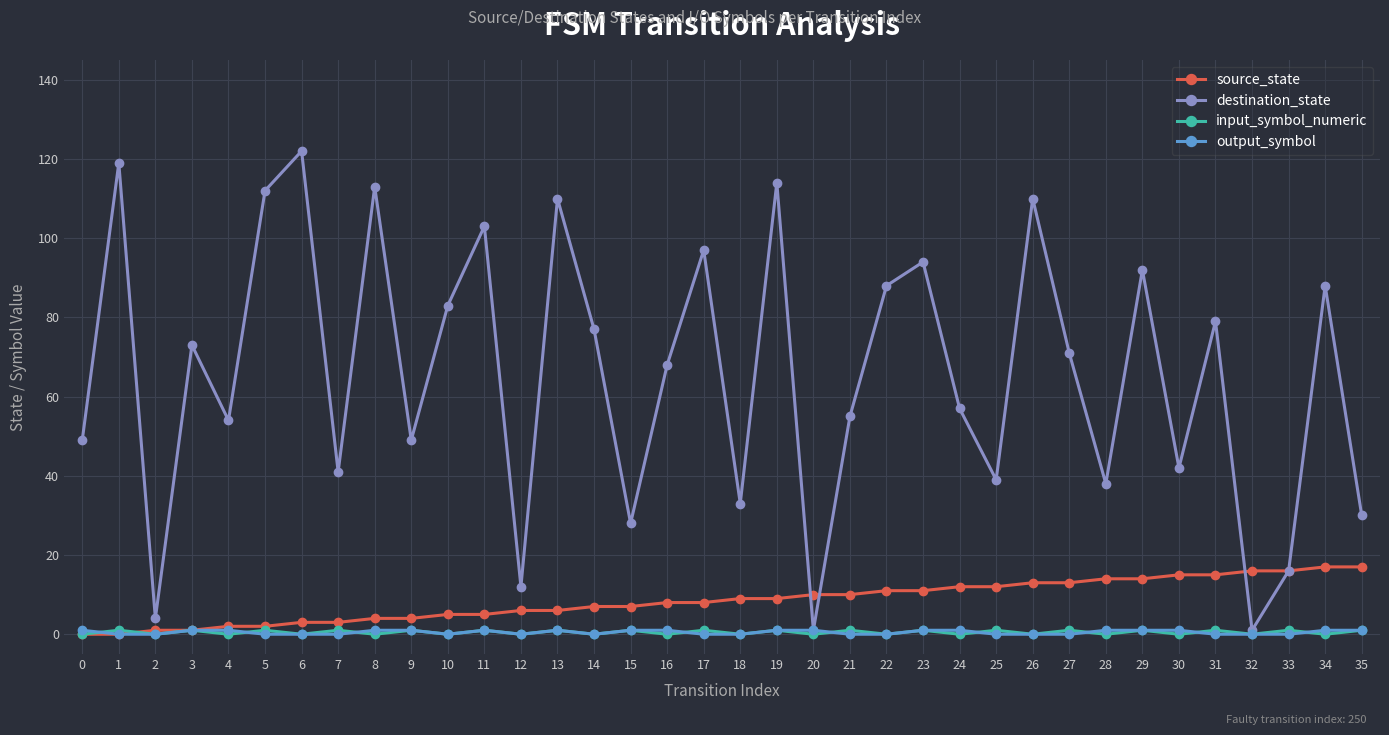

Between which two adjacent categories do input_symbol_numeric and output_symbol first intersect?

0 and 1